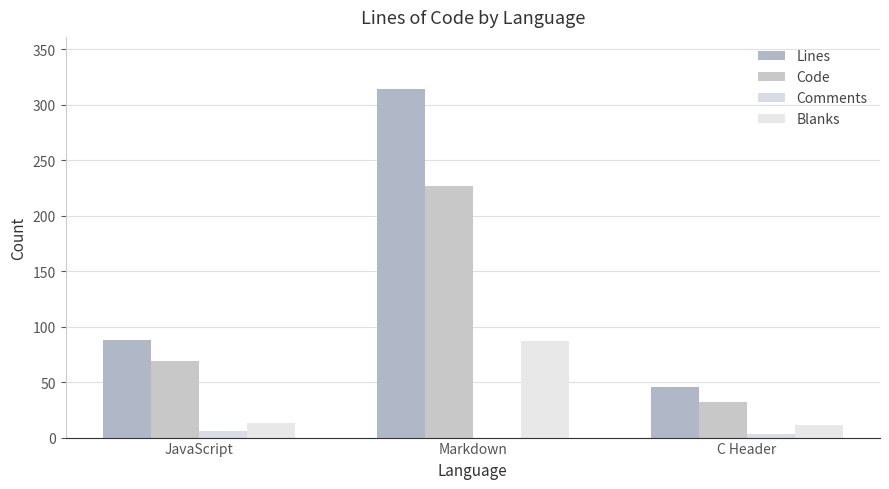

Between Markdown and JavaScript, which is larger?

Markdown